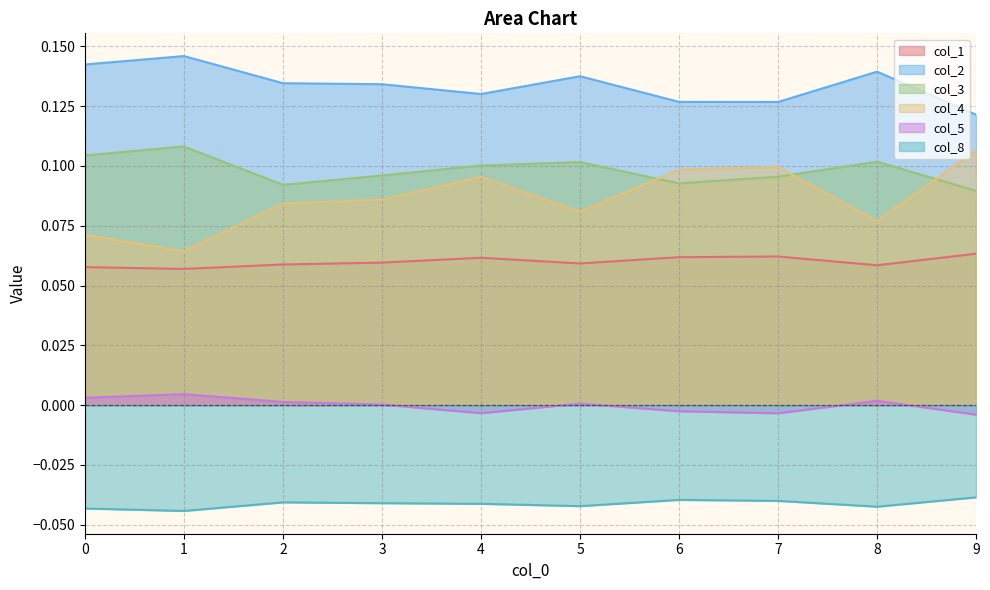

What is the value of the col_3 point at the 8th from the left?

0.1